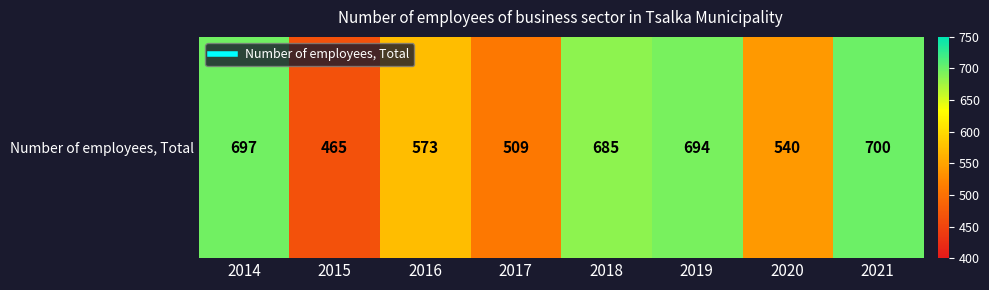

The value at 2018 is 454. True or false?

False